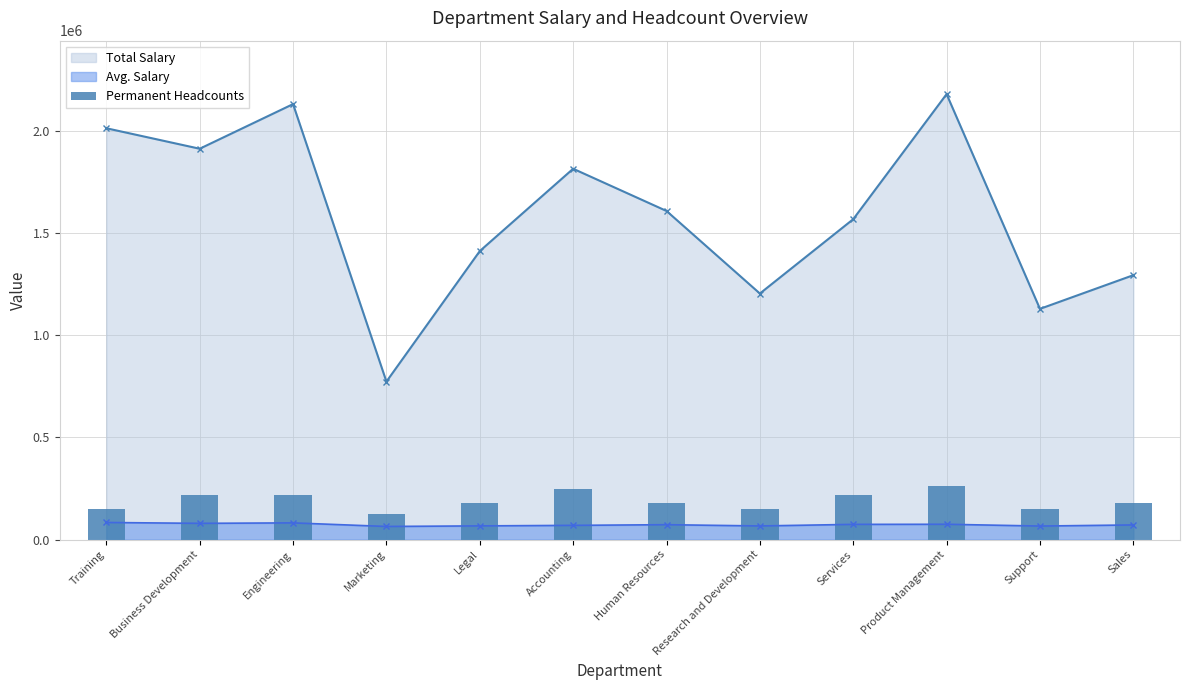

Reading right to left, what are all the values shown in this chart?

Sales=179005.3	Support=151466.0	Product Management=261623.1	Services=220314.2	Research and Development=151466.0	Human Resources=179005.3	Accounting=247853.5	Legal=179005.3	Marketing=123926.8	Engineering=220314.2	Business Development=220314.2	Training=151466.0